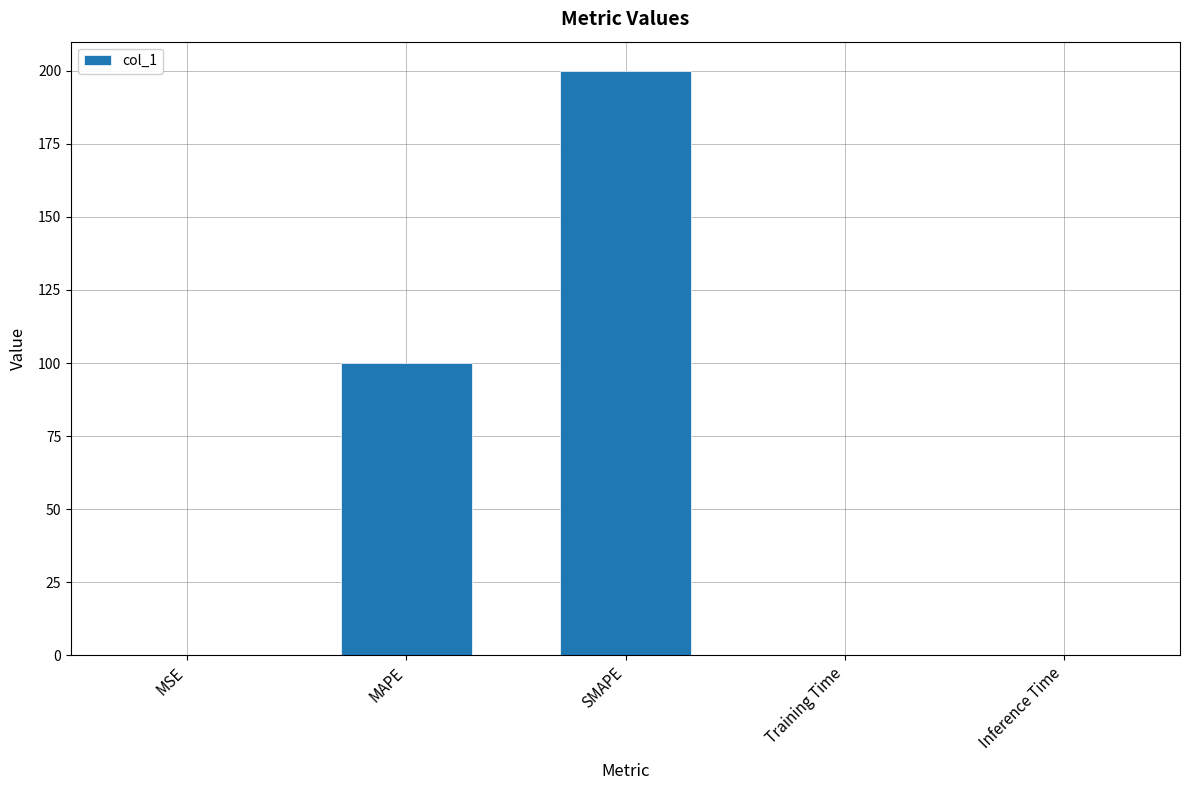

What is the ratio of the value at MAPE to the value at SMAPE?

0.5